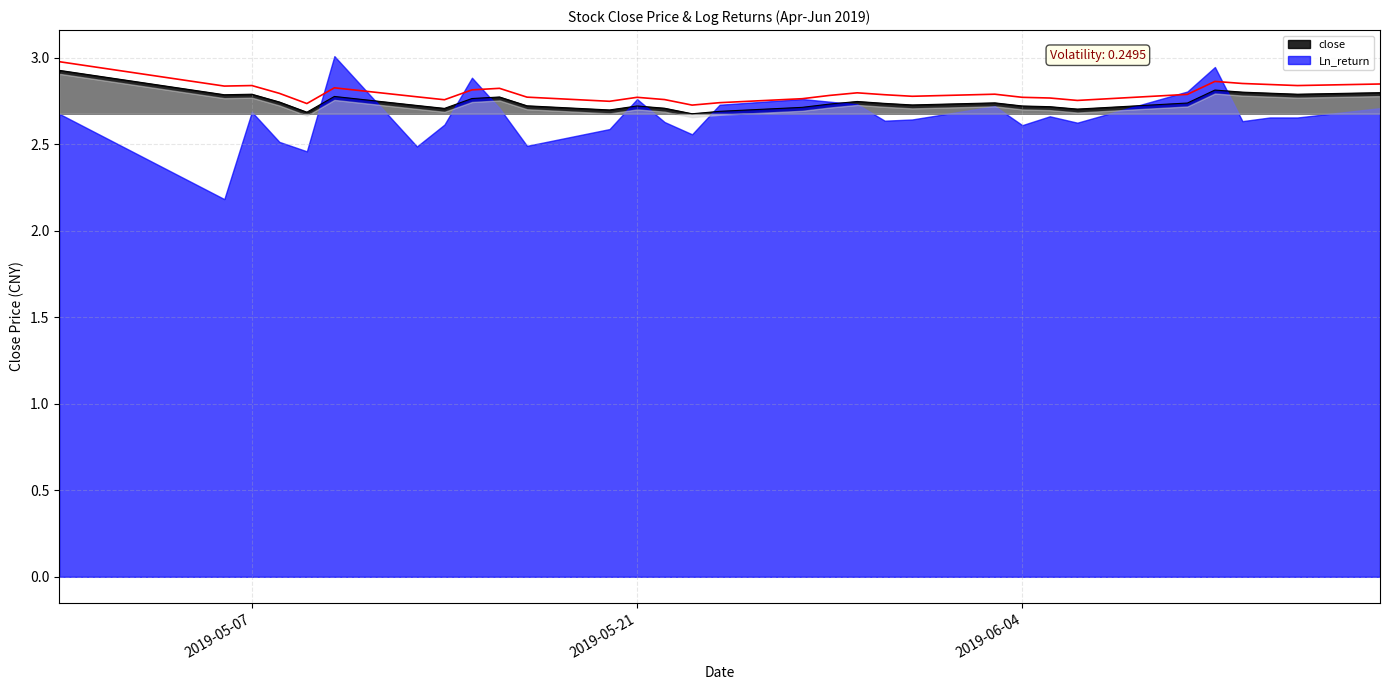

True or false: close has a value of 2.7 at 2019-05-21.

True